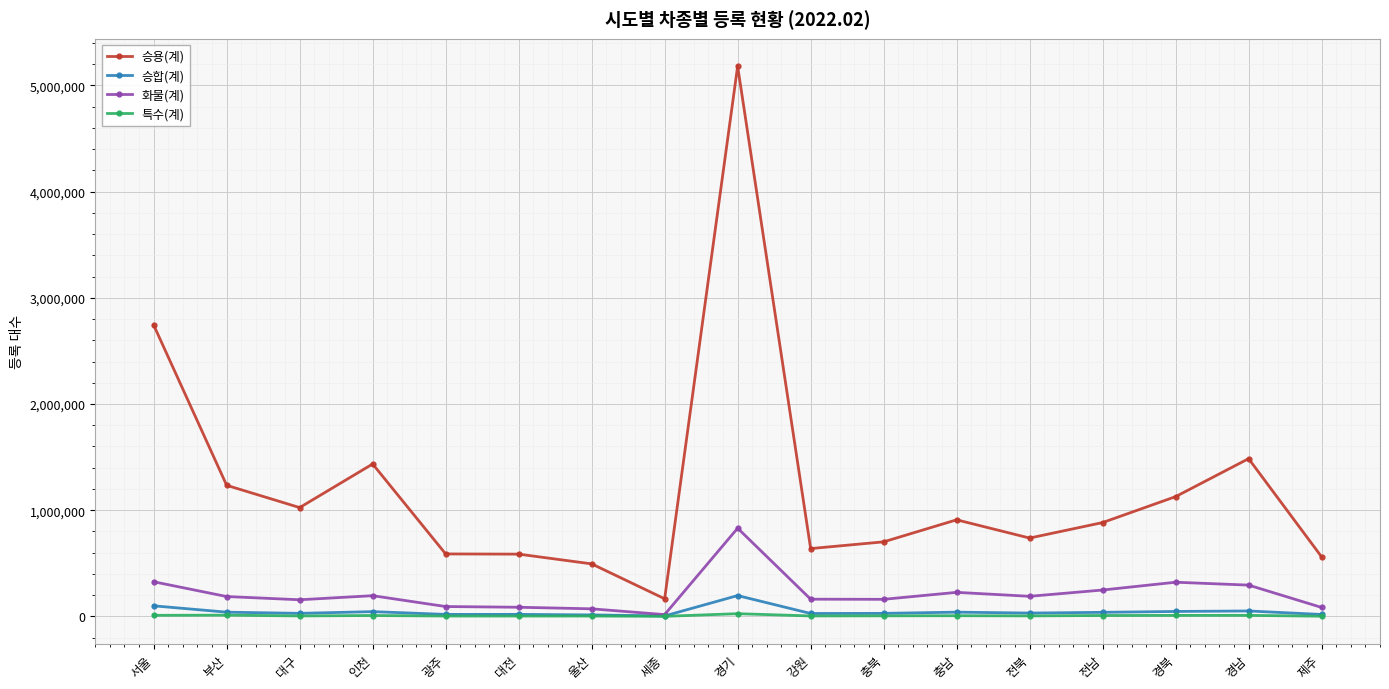

What is the average value of the 특수(계) series?

7089